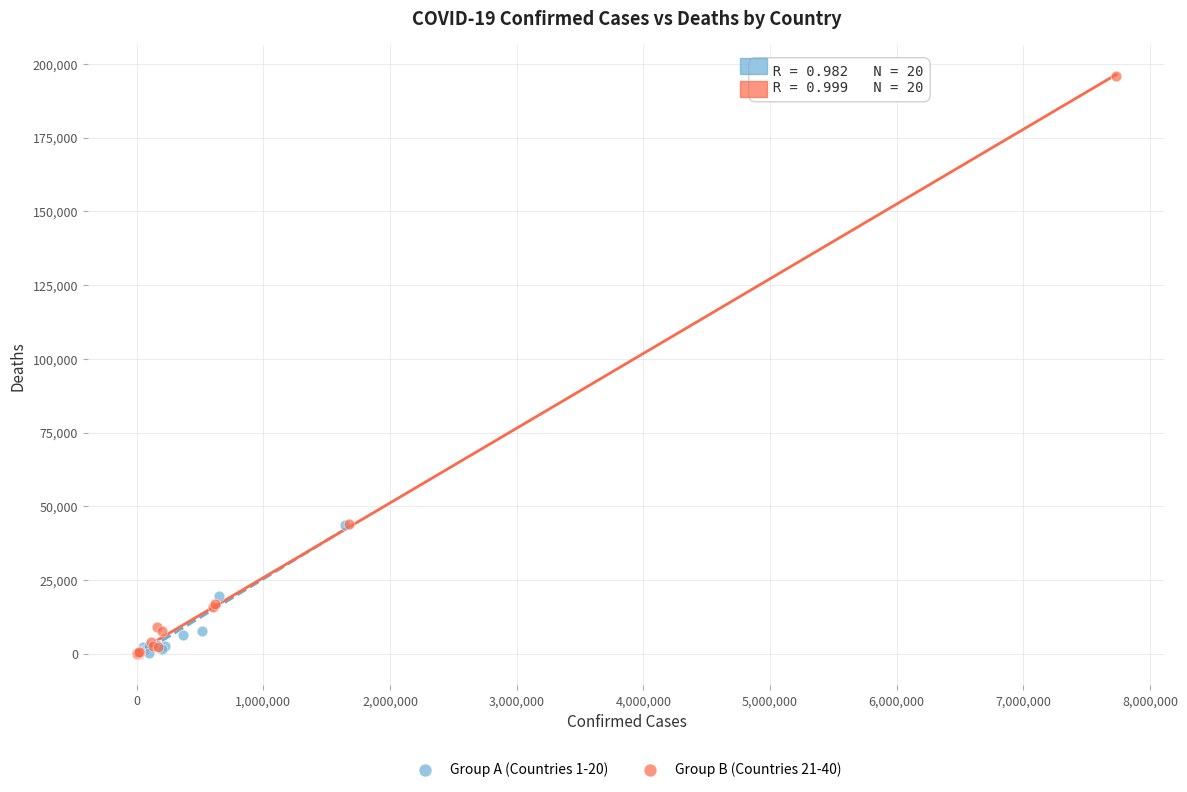

Which series contains the highest Y value?

Group B (Countries 21-40)